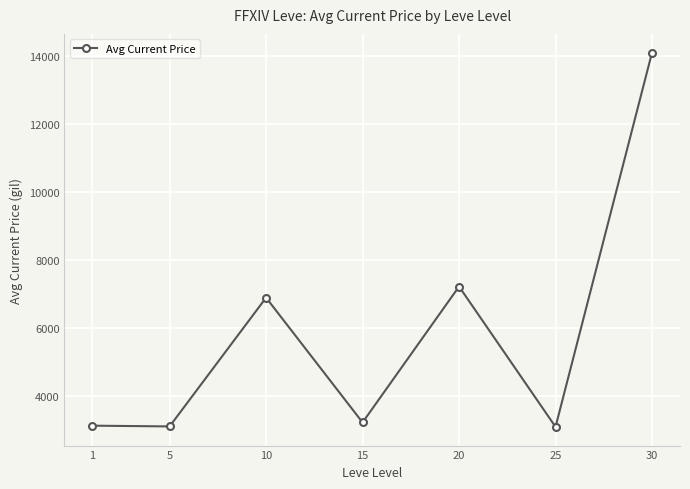

What is the average value?

5826.9